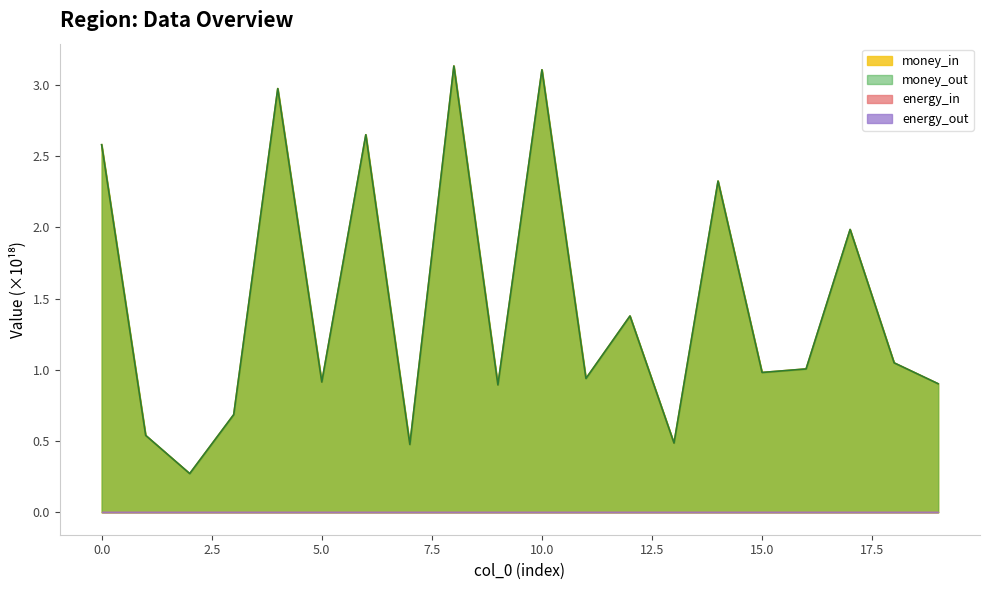

What is the average value of the money_in series?

1.5